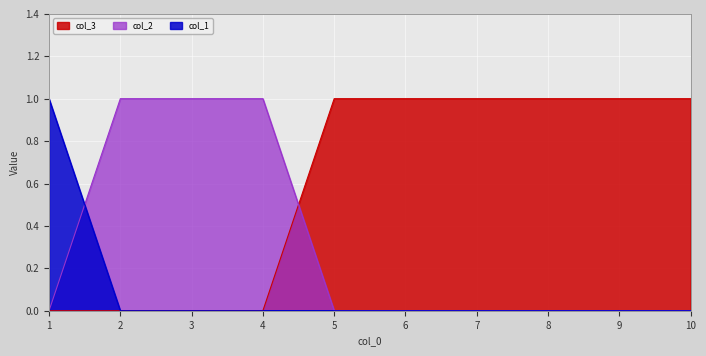

How many values in 2 are above zero?

3